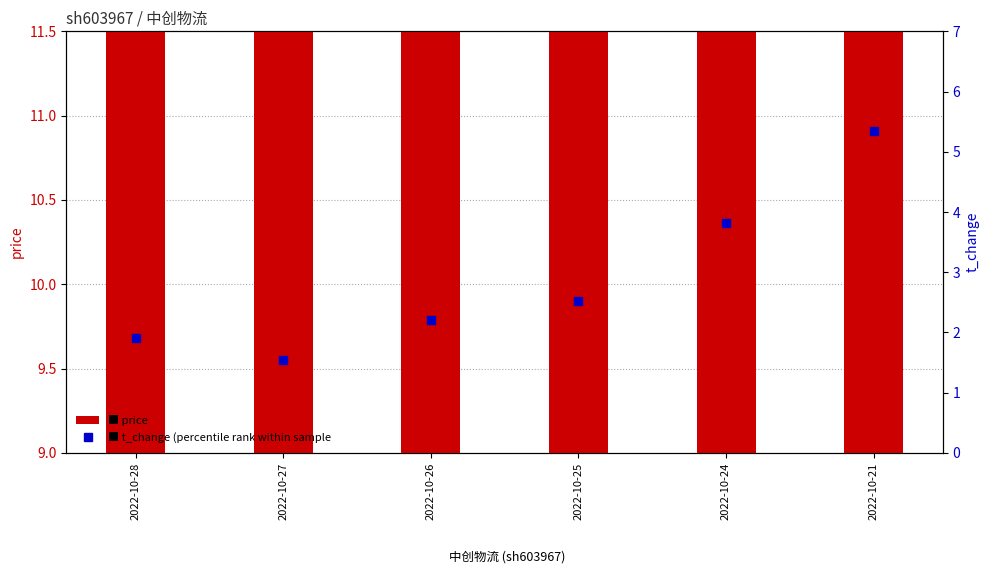

Reading right to left, extract all data points from this chart.

price: 2022-10-21=10.8	2022-10-24=10.3	2022-10-25=10.2	2022-10-26=10.4	2022-10-27=10.4	2022-10-28=9.8
t_change (percentile rank): 2022-10-21=5.3	2022-10-24=3.8	2022-10-25=2.5	2022-10-26=2.2	2022-10-27=1.5	2022-10-28=1.9